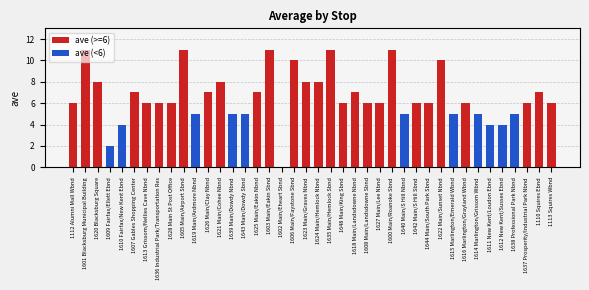

What is the change in value from 1623 Main/Graves Nbnd to 1627 Main/Lee Nbnd?

-2